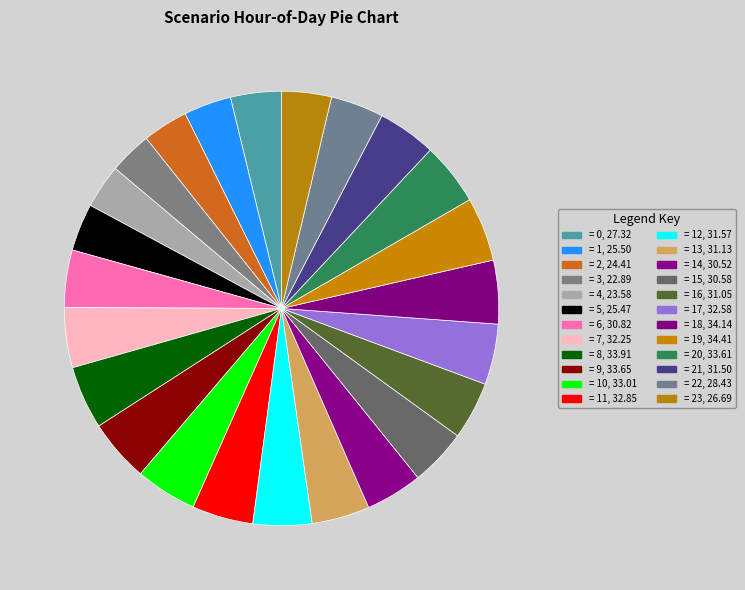

Count the number of slices in the pie.

24